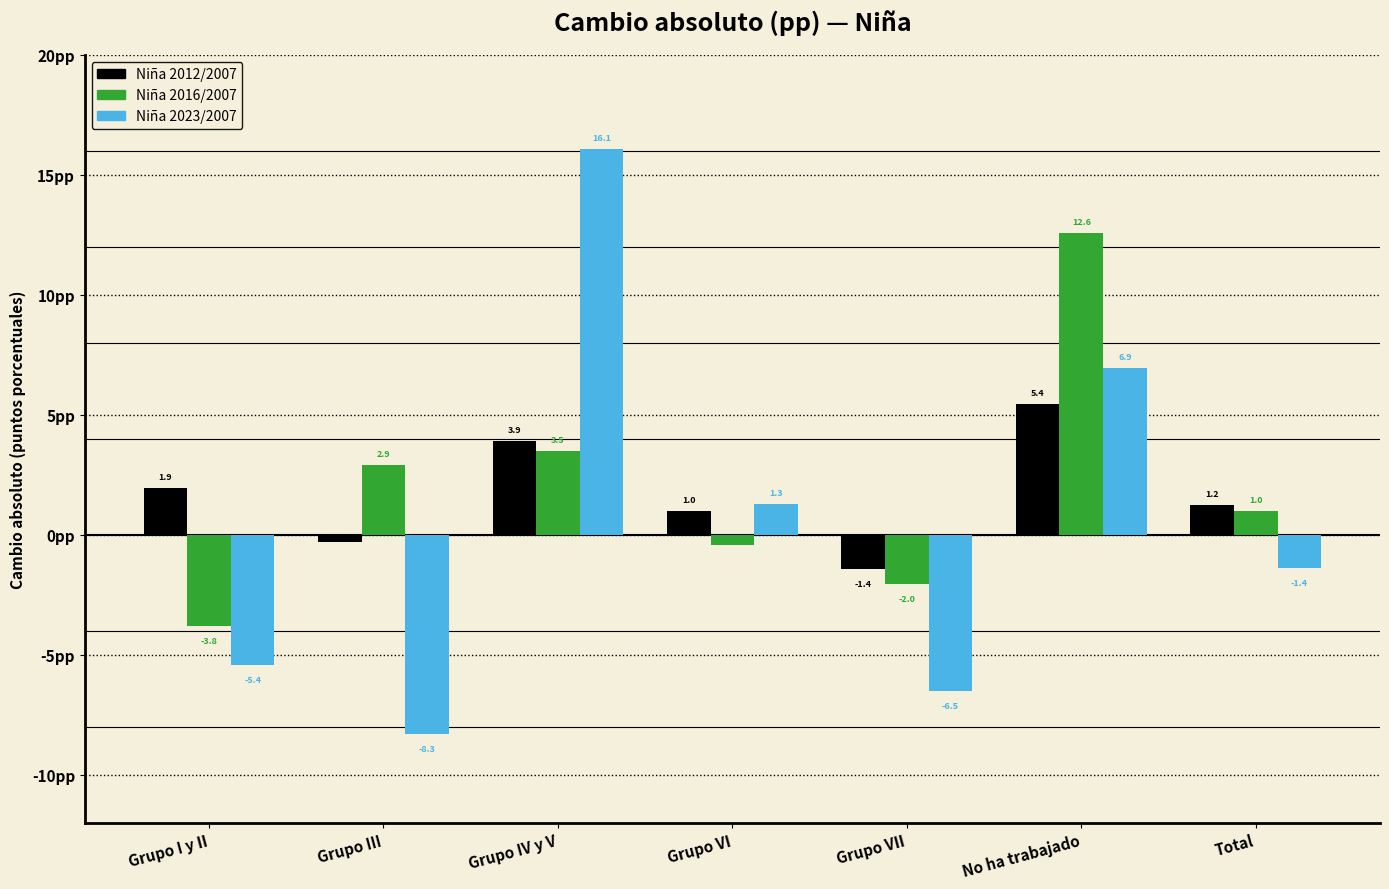

List the labels in order of Niña 2016/2007 value, largest first.

No ha trabajado, Grupo IV y V, Grupo III, Total, Grupo VI, Grupo VII, Grupo I y II